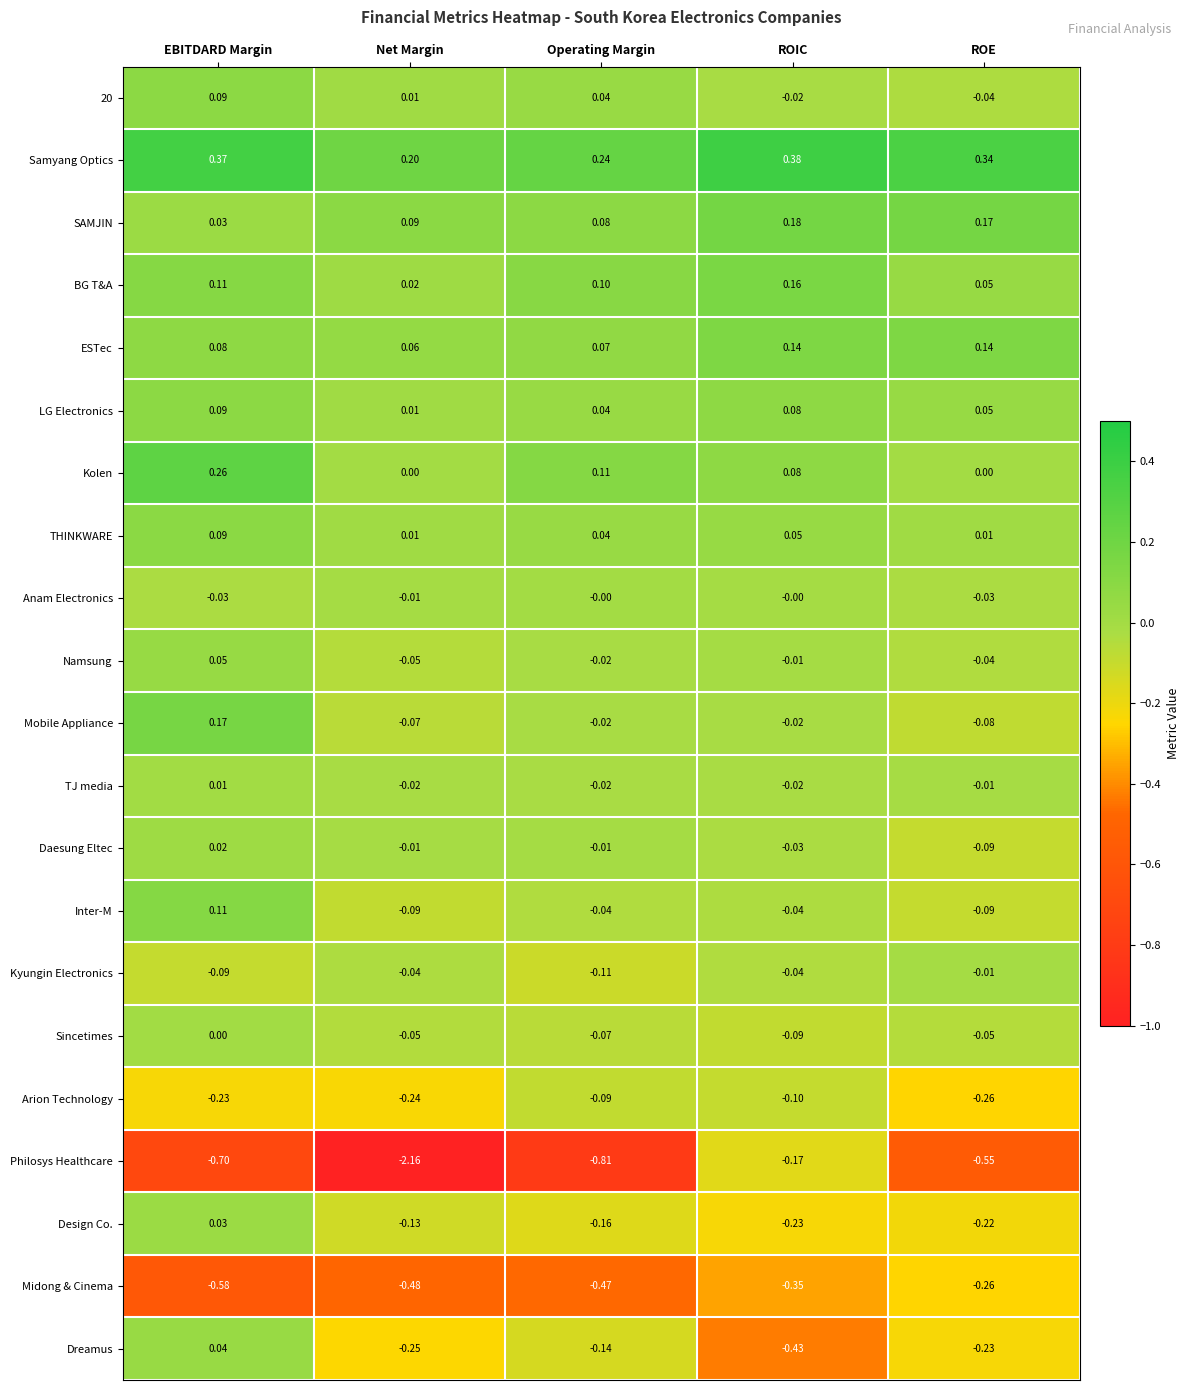

At how many categories does at least one series exceed 0?

5